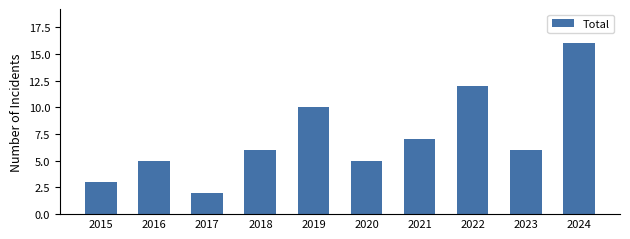

At which category does the chart reach its peak across all series?

2024